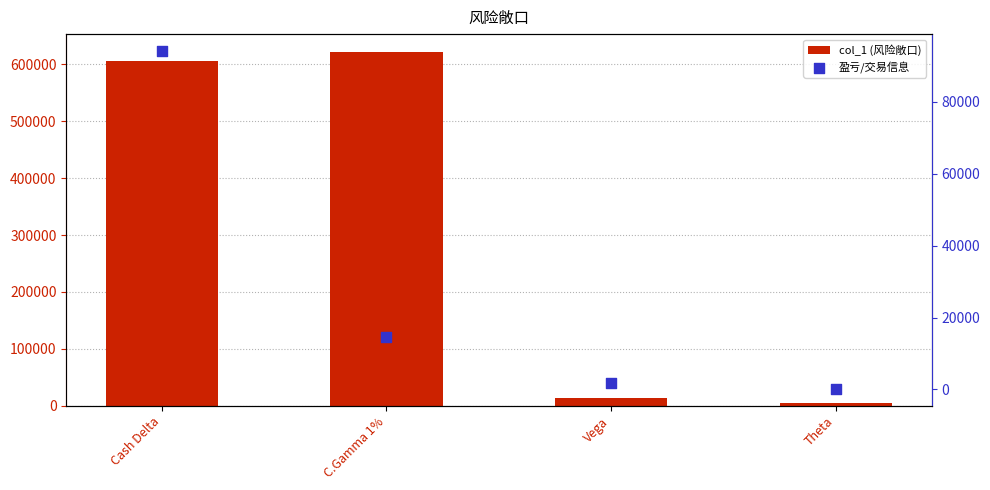

What are all the series names shown in the legend?

col_1 (风险敞口), 盈亏/交易信息